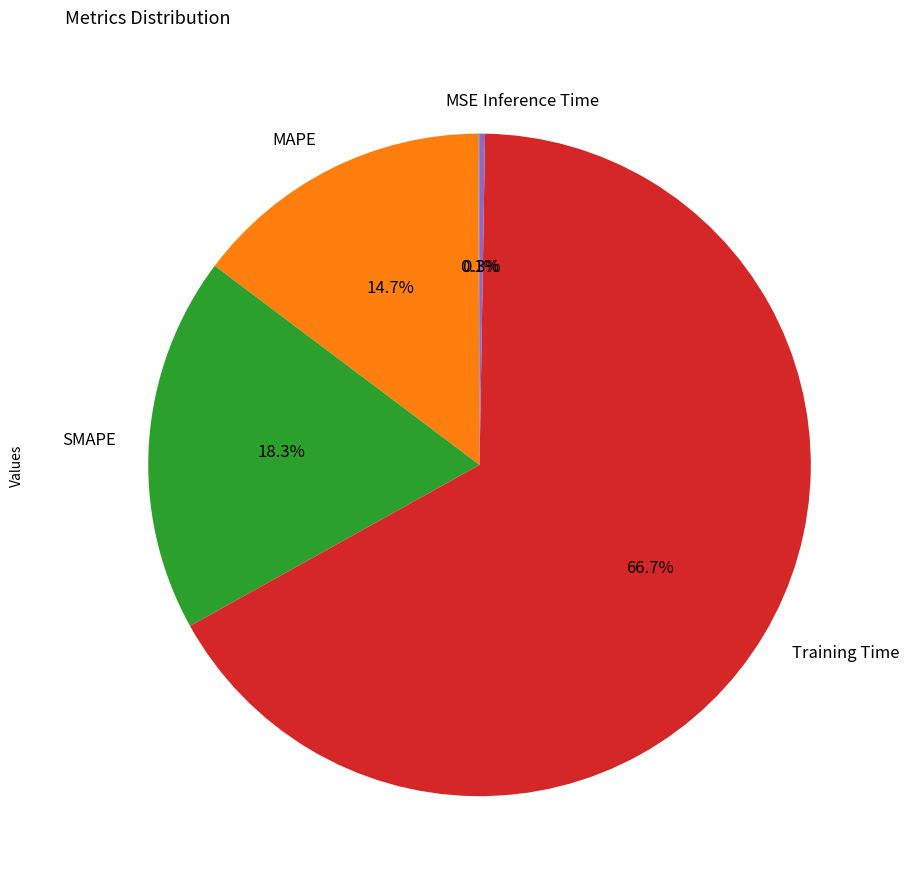

What is the majority slice?

Training Time